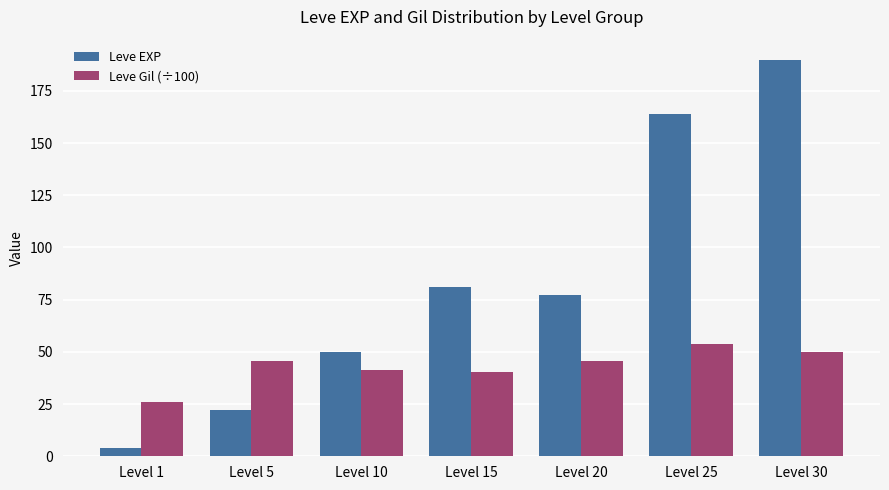

Which series has the widest spread of values?

Leve EXP